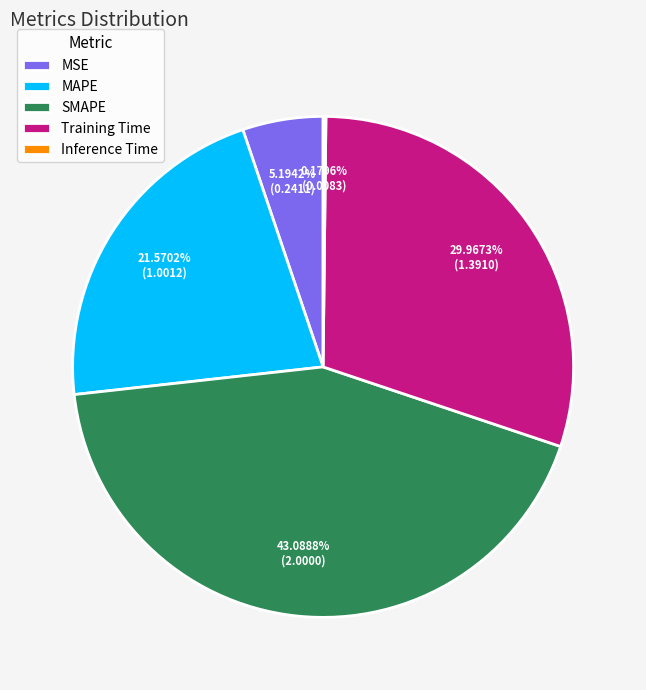

Between MSE and MAPE, which is larger?

MAPE